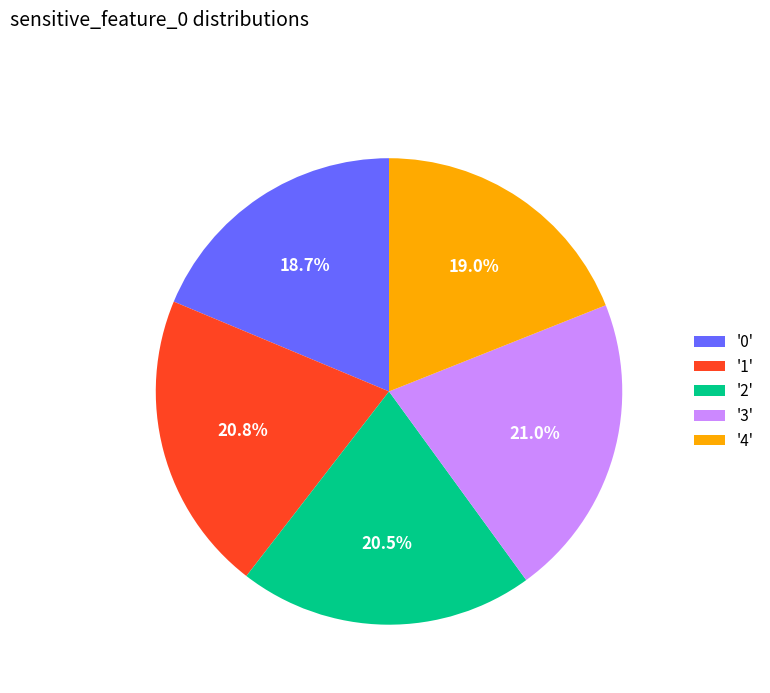

Which has a higher value, '0' or '2'?

'2'